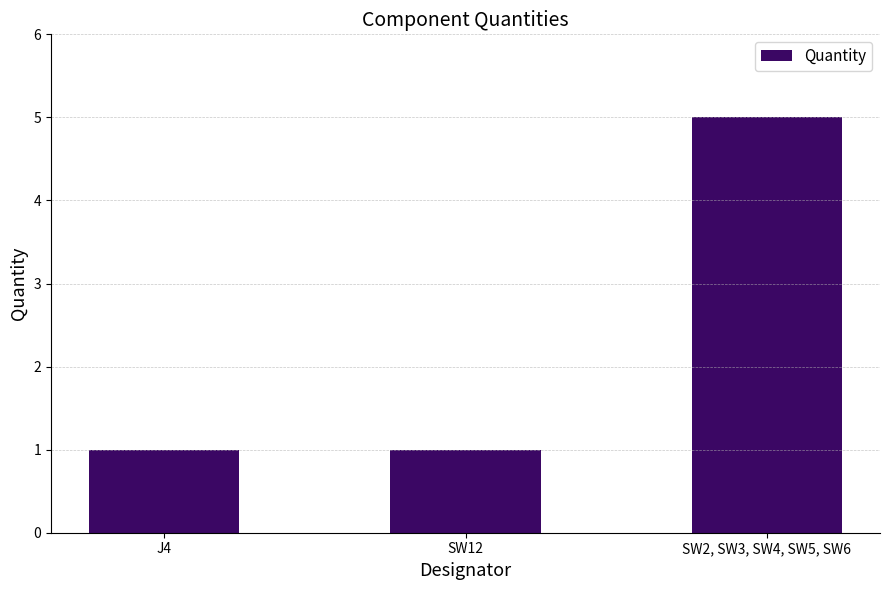

What value does the data have at SW12?

1